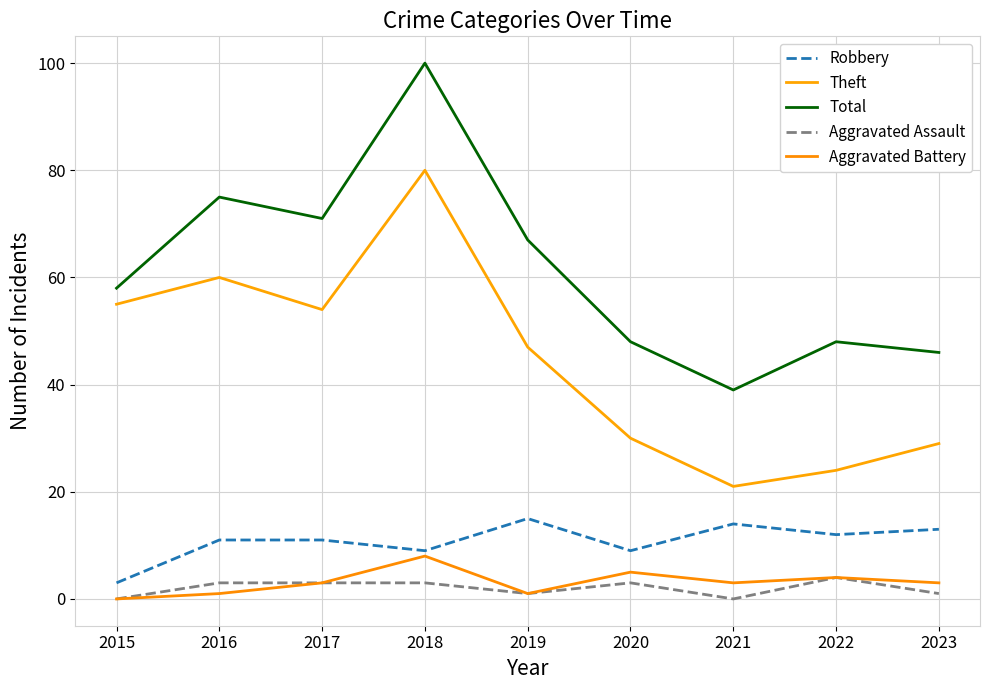

Does the chart have visible grid lines?

Yes